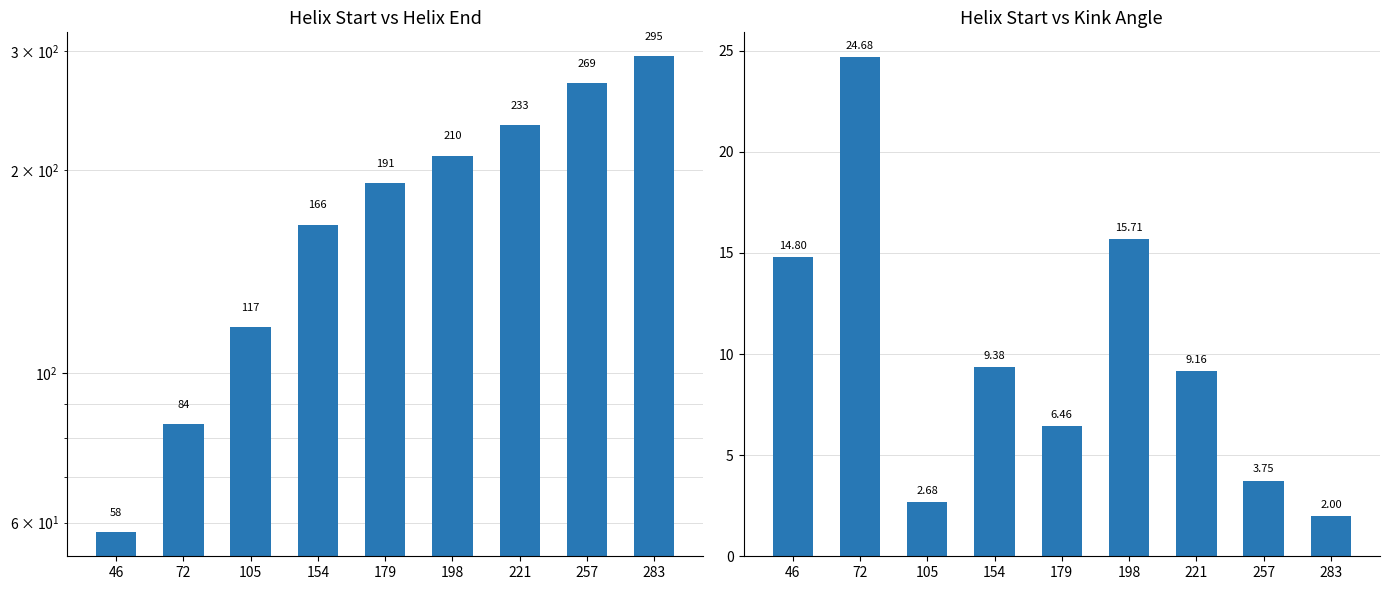

Which label corresponds to the smallest value in the chart?

283